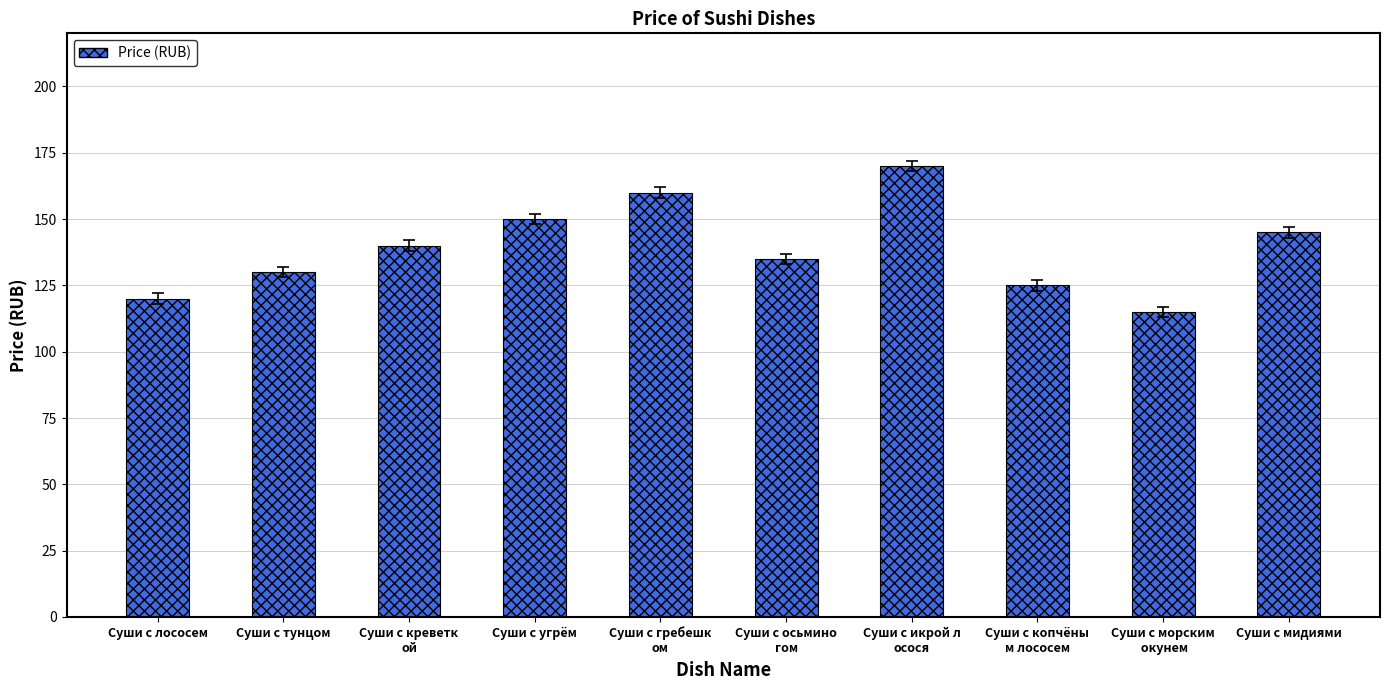

Between Суши с лососем and Суши с осьмино
гом, which is larger?

Суши с осьмино
гом